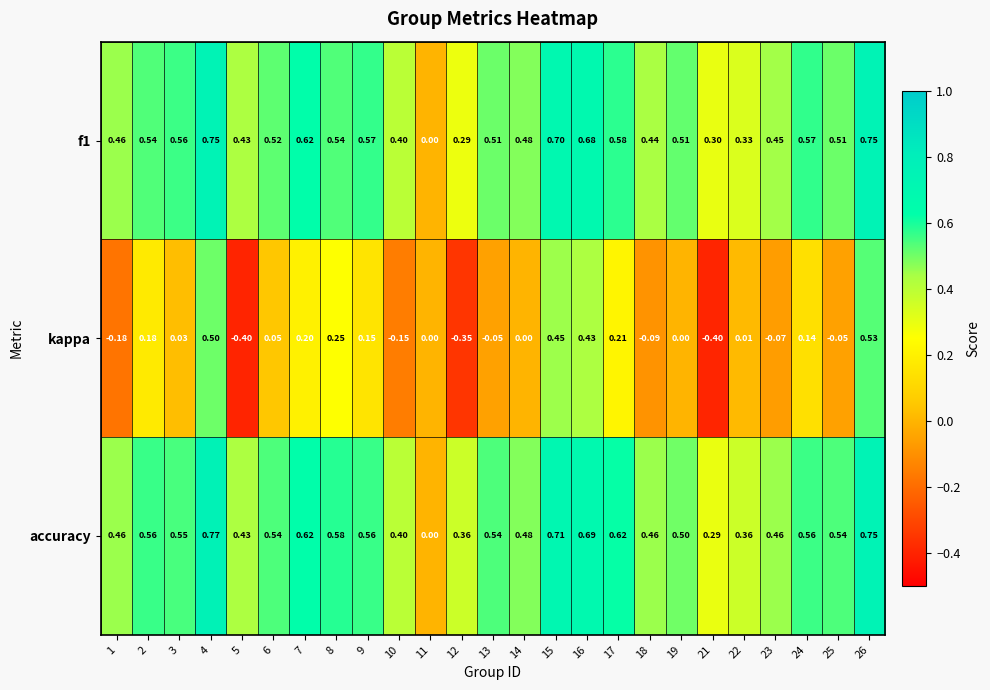

Between 16 and 25, which series saw the biggest shift?

kappa